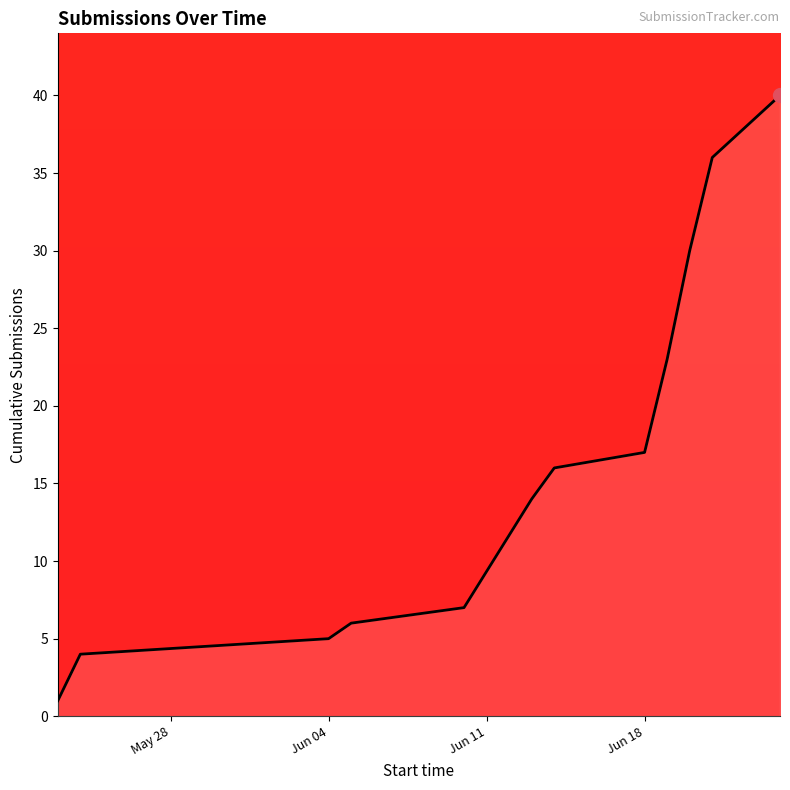

Does the chart have visible grid lines?

No